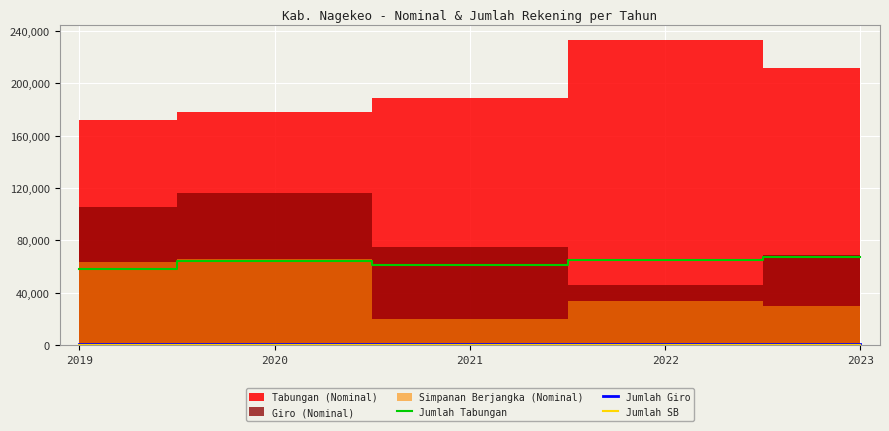

What is the maximum value for Jumlah Tabungan?

67573